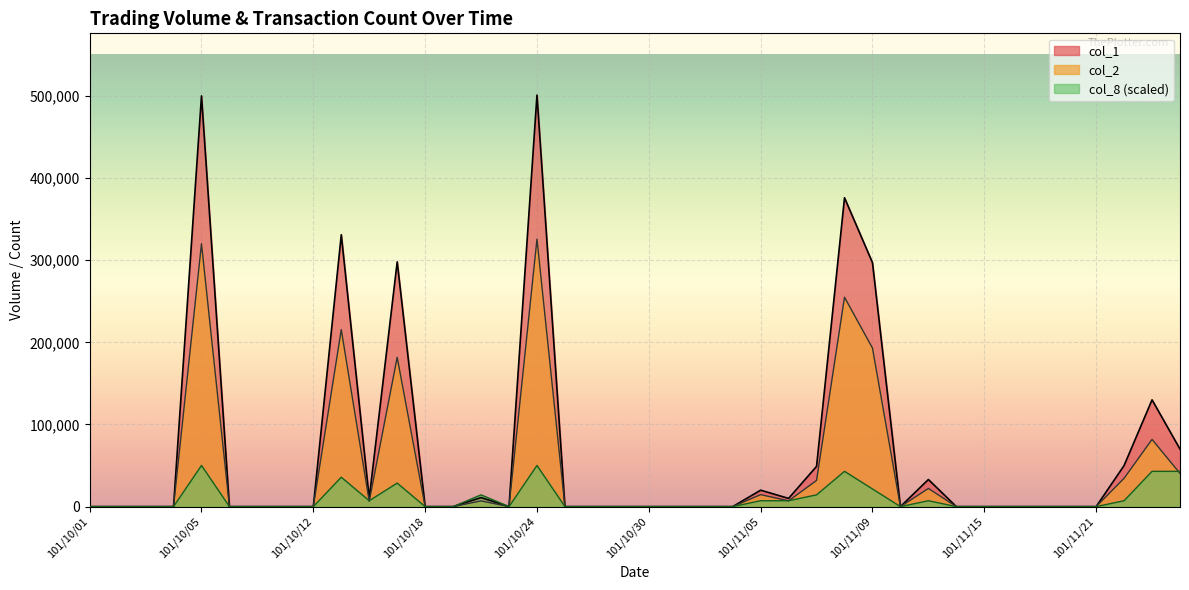

Which category has the highest value in the col_1 series?

101/10/24